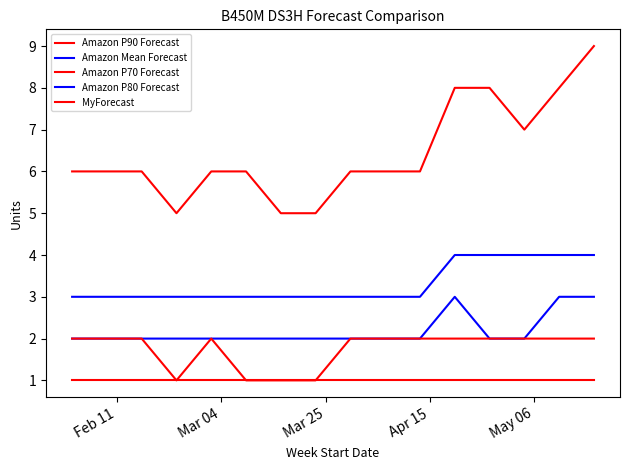

Which series has the largest range (max minus min)?

Amazon P90 Forecast